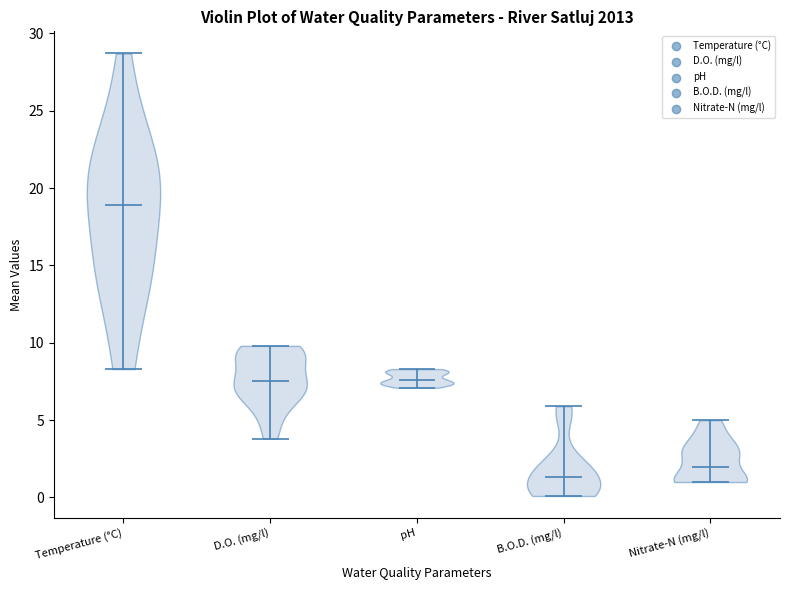

Reading left to right, read every violin against the y-axis: where its median line is, and the lowest and highest points it reaches. The values are not printed on the chart, so give them approximately, as read against the axis.

Temperature (°C): median line 19.0, lowest point 8.5, highest point 28.5
D.O. (mg/l): median line 7.5, lowest point 4.0, highest point 10.0
pH: median line 7.5, lowest point 7.0, highest point 8.5
B.O.D. (mg/l): median line 1.5, lowest point 0.0, highest point 6.0
Nitrate-N (mg/l): median line 2.0, lowest point 1.0, highest point 5.0